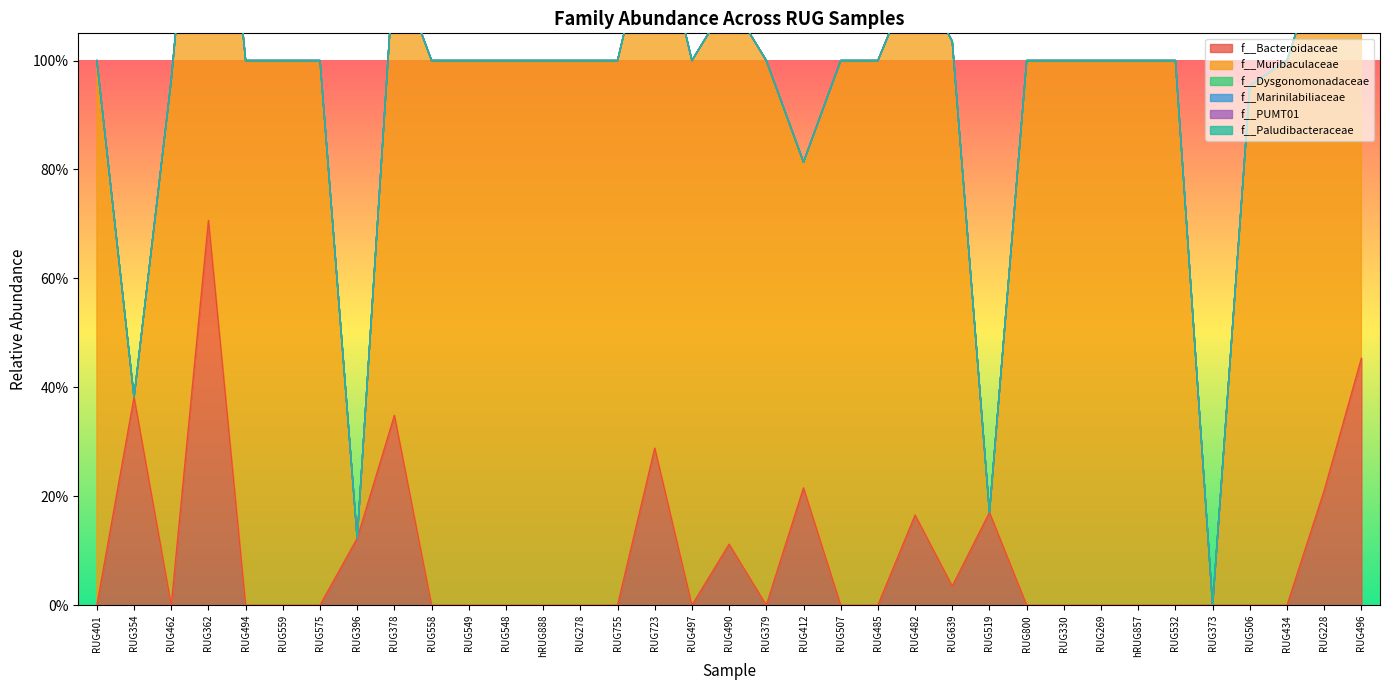

The value of f__Muribaculaceae at RUG278 is 0.4. True or false?

False